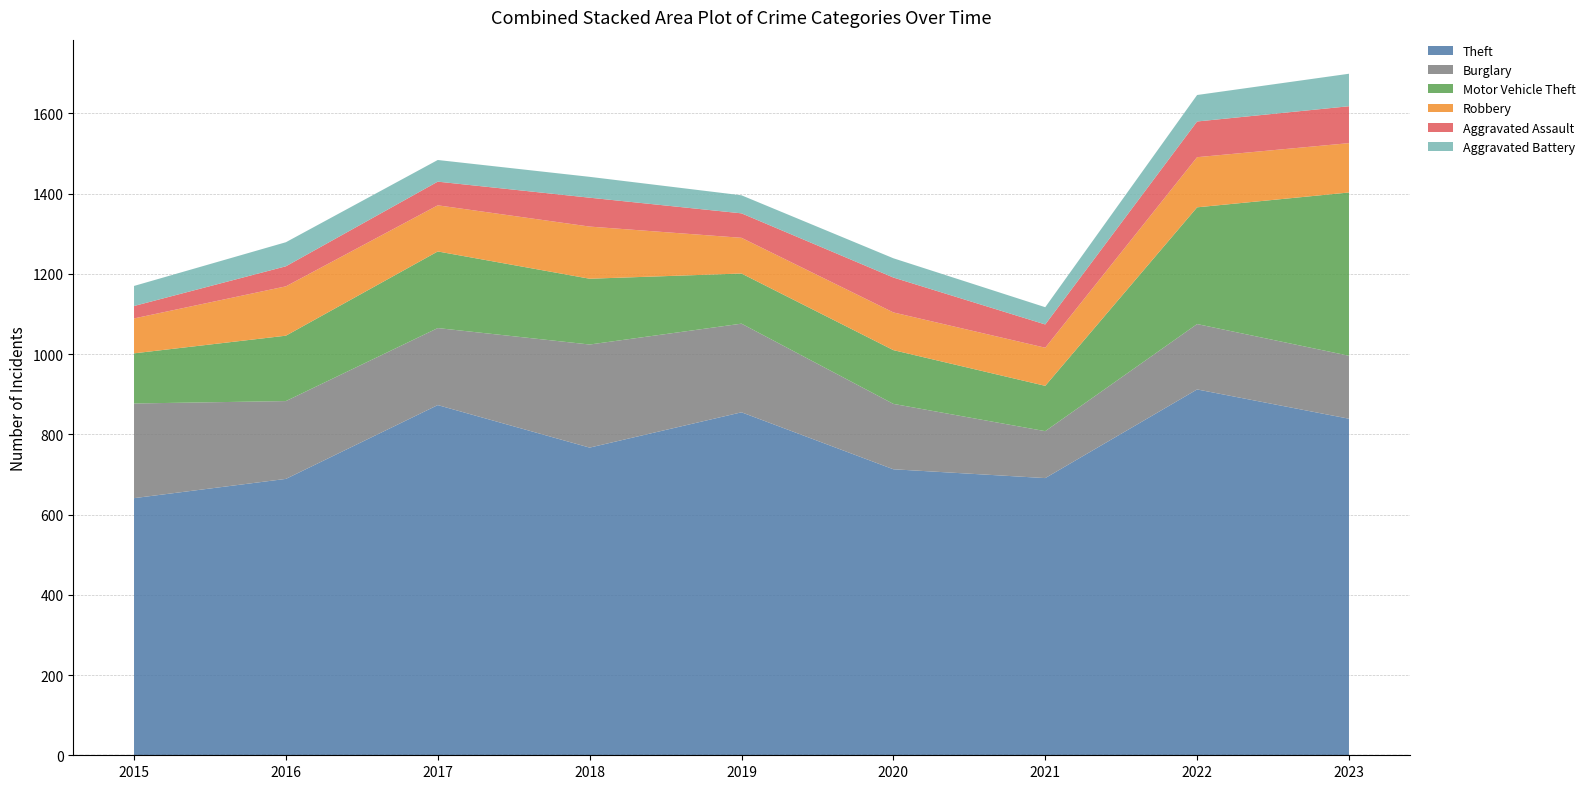

Reading right to left, extract all data points from this chart.

Theft: 2023=839	2022=912	2021=691	2020=713	2019=855	2018=767	2017=873	2016=689	2015=641
Burglary: 2023=157	2022=163	2021=117	2020=163	2019=221	2018=257	2017=192	2016=194	2015=236
Motor Vehicle Theft: 2023=407	2022=291	2021=113	2020=134	2019=125	2018=164	2017=191	2016=163	2015=125
Robbery: 2023=123	2022=125	2021=95	2020=94	2019=89	2018=130	2017=115	2016=123	2015=87
Aggravated Assault: 2023=92	2022=89	2021=58	2020=87	2019=61	2018=72	2017=59	2016=50	2015=31
Aggravated Battery: 2023=81	2022=66	2021=43	2020=48	2019=45	2018=52	2017=54	2016=60	2015=50